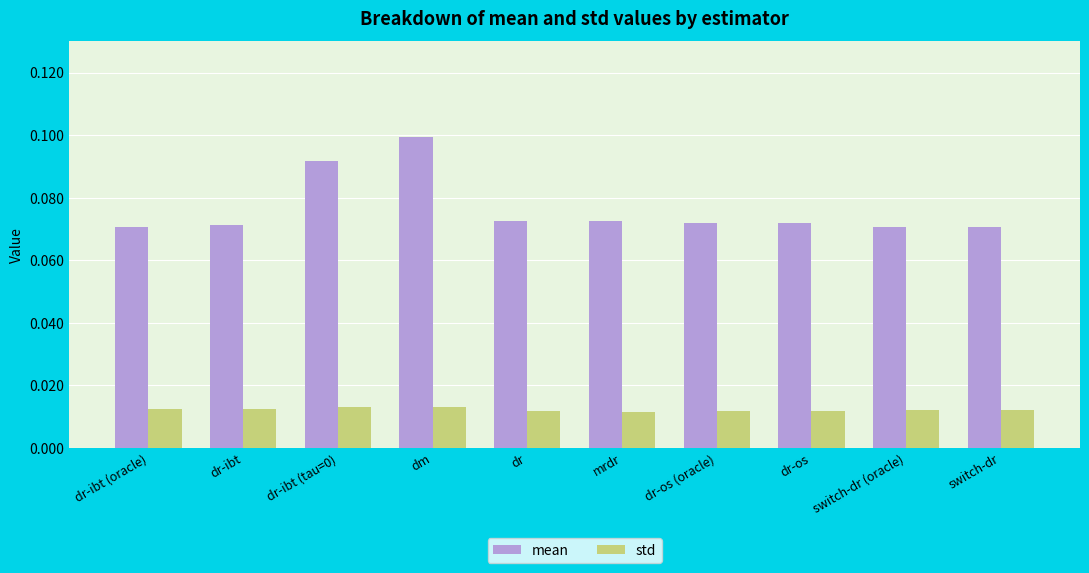

At which category is the sum across all series the highest?

dm